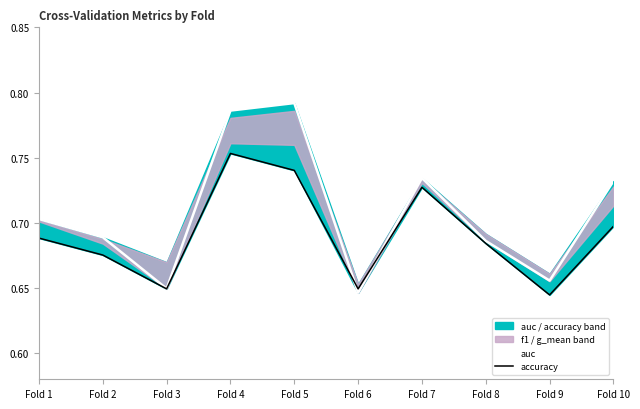

What is the difference between the auc values at Fold 5 and Fold 6?

0.1